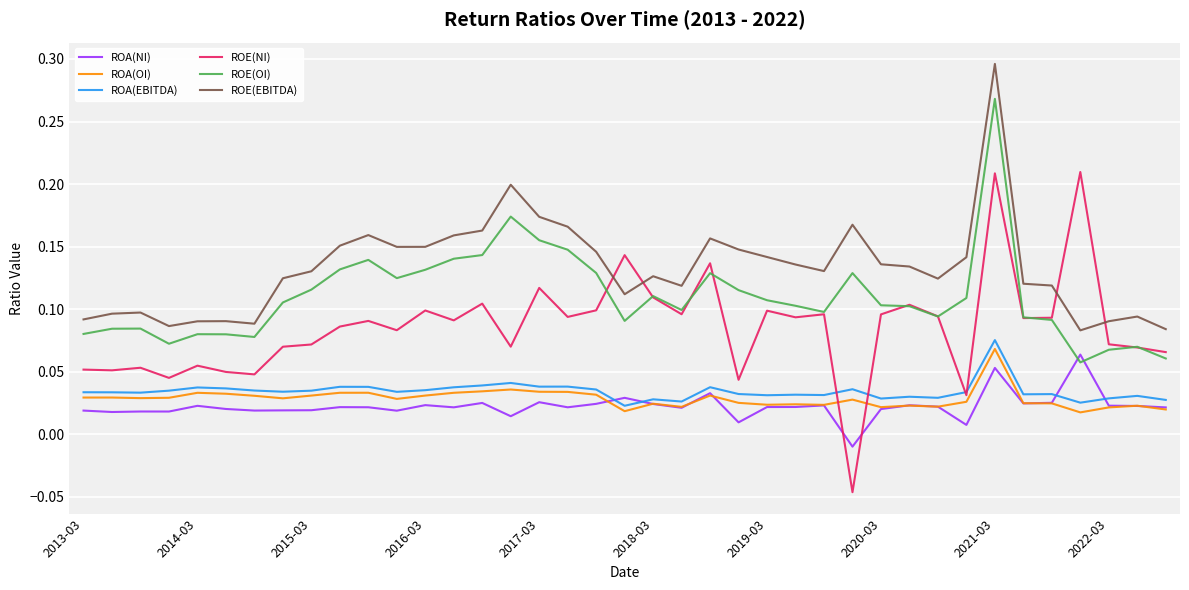

Which series has the largest range (max minus min)?

ROE(NI)